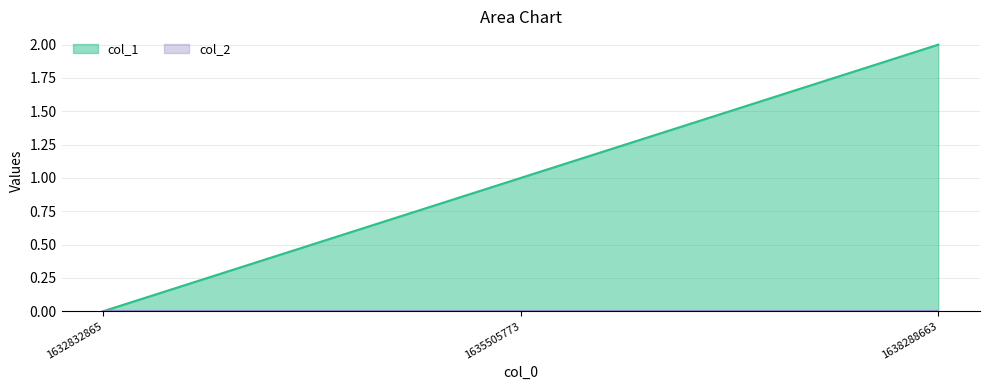

What is the difference between the maximum and second lowest values?

1